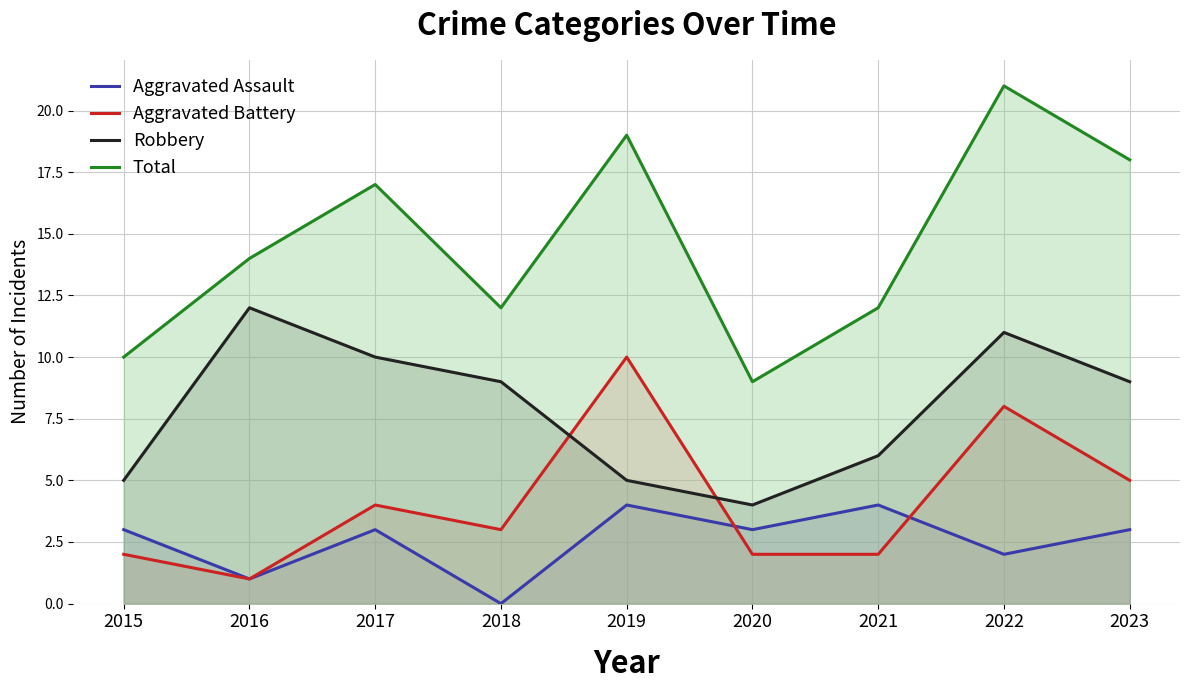

Reading left to right, transcribe all the data shown in this chart.

Aggravated Assault: 3	1	3	0	4	3	4	2	3
Aggravated Battery: 2	1	4	3	10	2	2	8	5
Robbery: 5	12	10	9	5	4	6	11	9
Total: 10	14	17	12	19	9	12	21	18